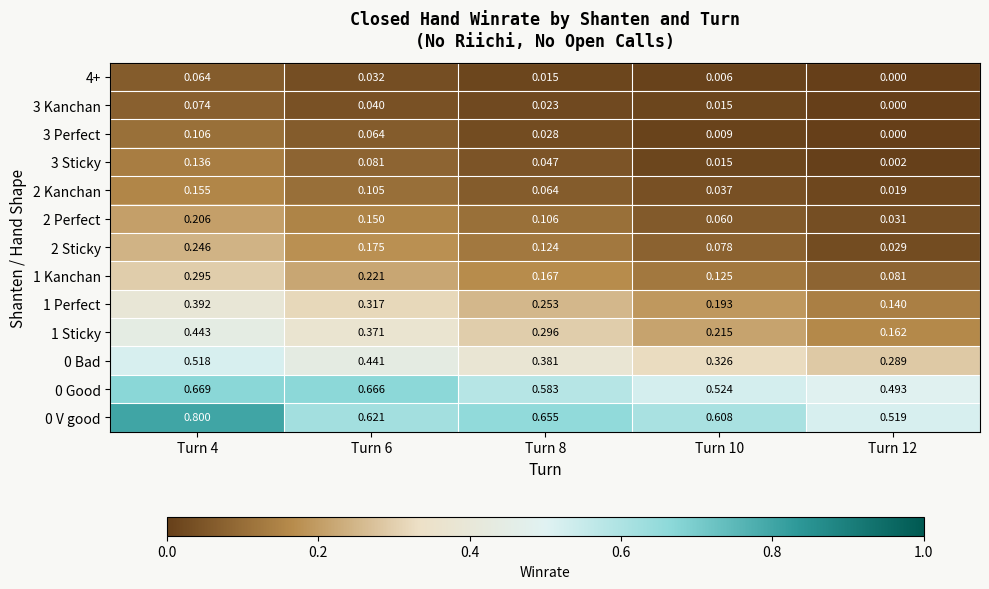

At which category does the chart reach its minimum across all series?

Turn 12